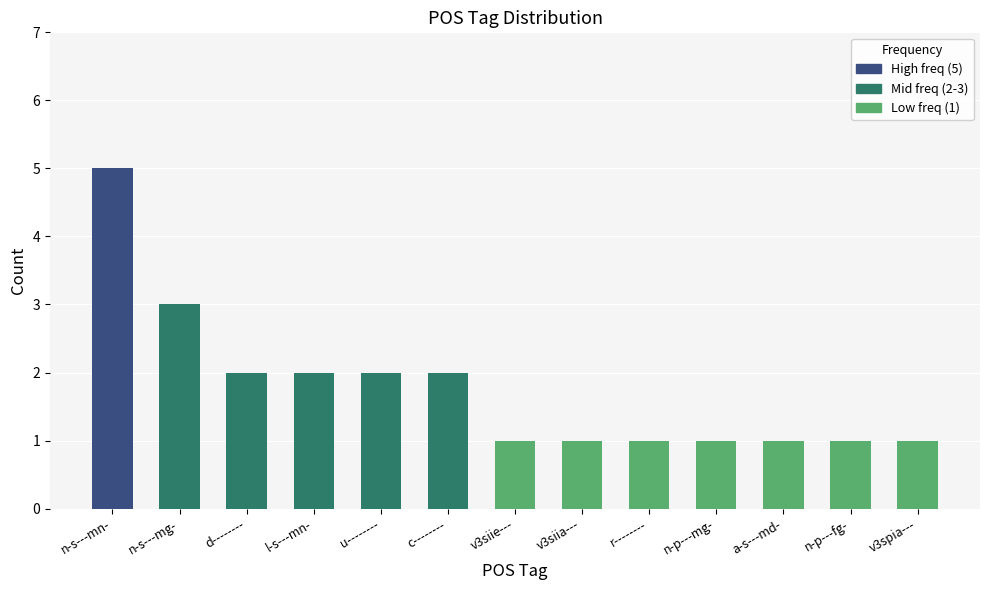

What is the average value?

2